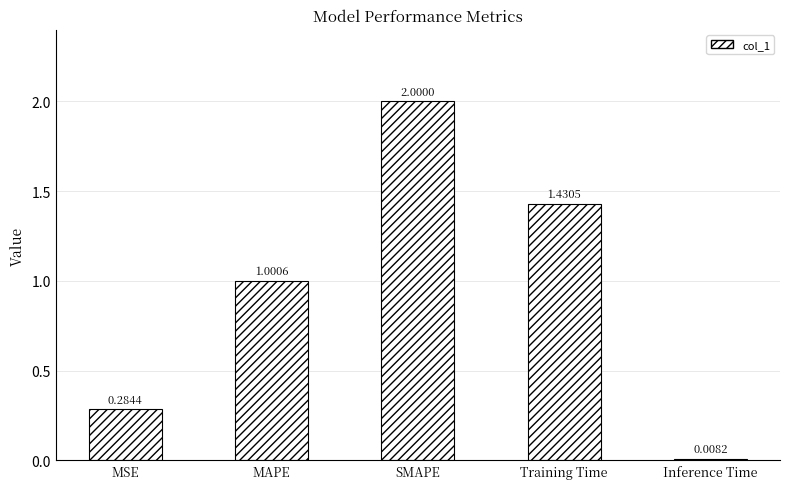

The chart shows a value of 1.6 at MAPE. True or false?

False